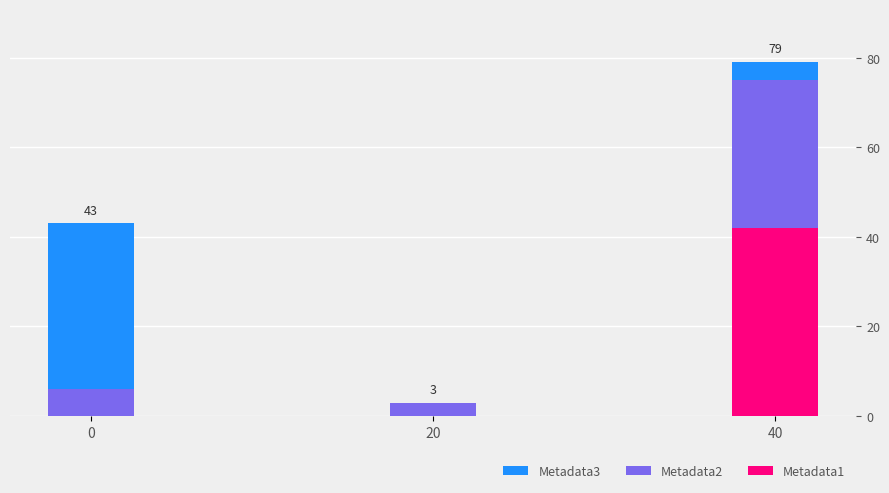

What are all the series names shown in the legend?

Metadata1, Metadata2, Metadata3